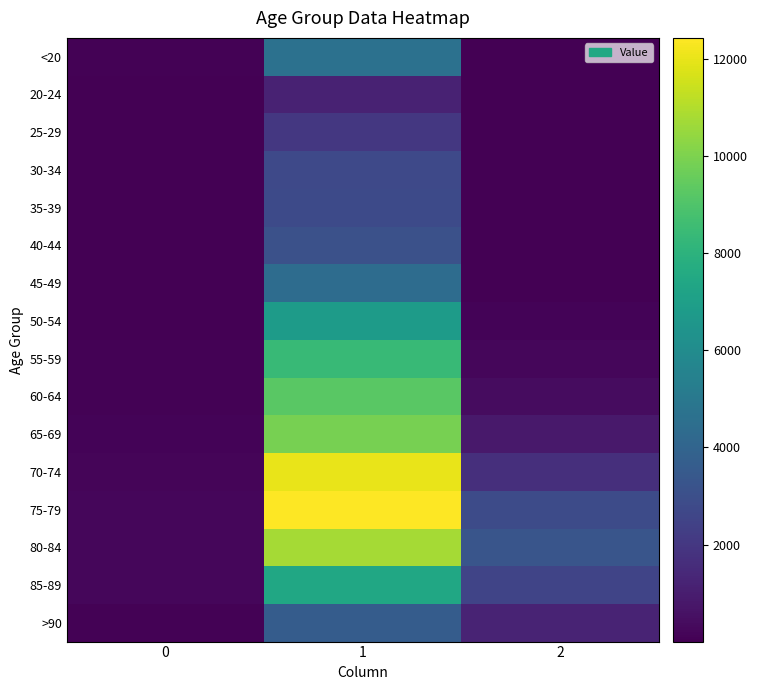

At which category is the sum across all series the highest?

1